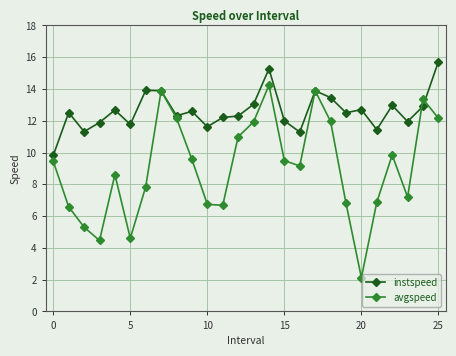

At how many categories does at least one series exceed 9?

26